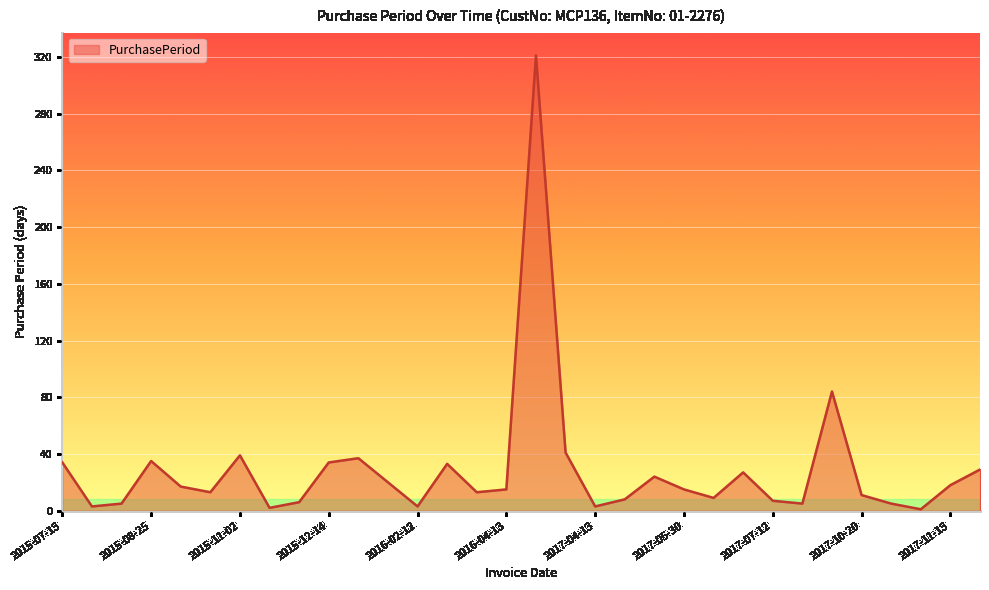

What is the difference between the maximum and minimum values?

320